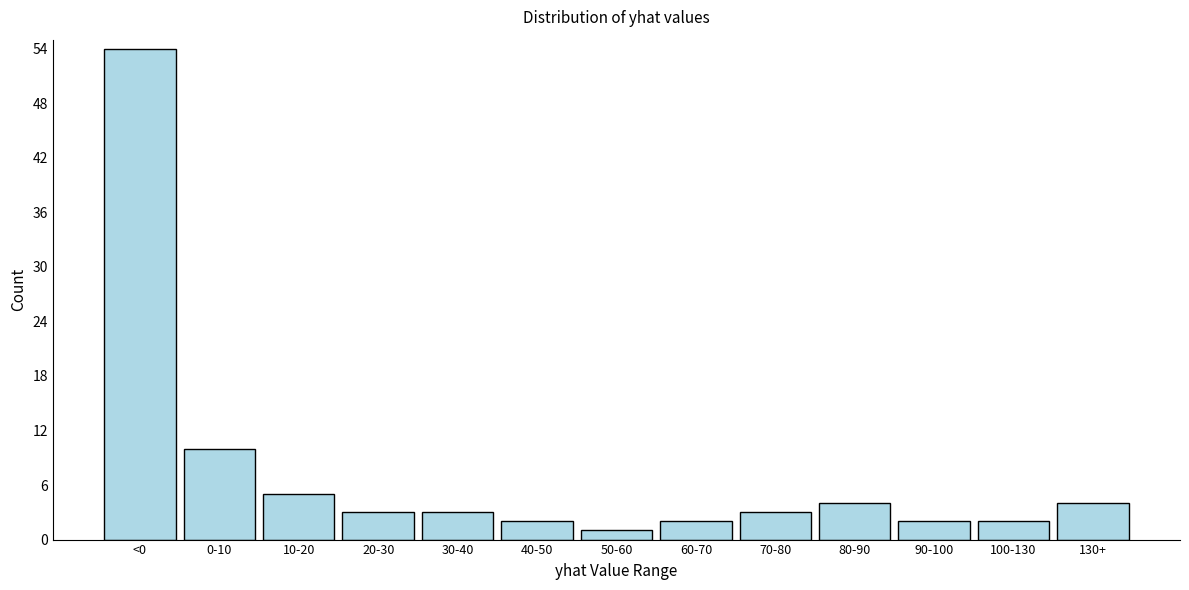

Reading left to right, transcribe all the data shown in this chart.

<0=54	0-10=10	10-20=5	20-30=3	30-40=3	40-50=2	50-60=1	60-70=2	70-80=3	80-90=4	90-100=2	100-130=2	130+=4